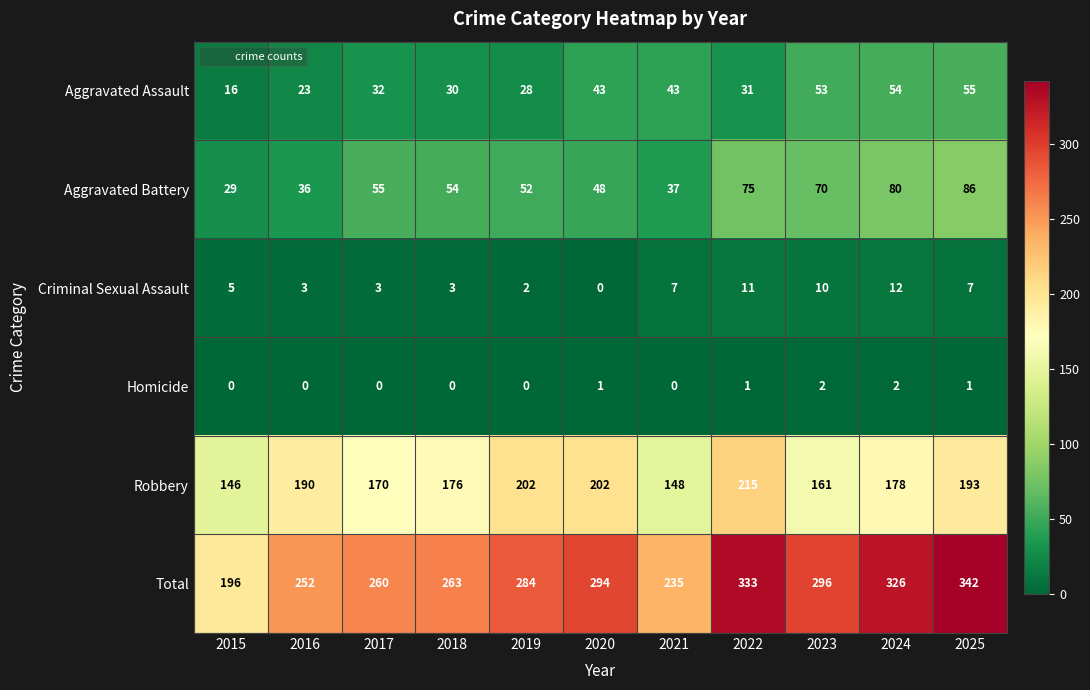

The value of Robbery at 2017 is 170. True or false?

True